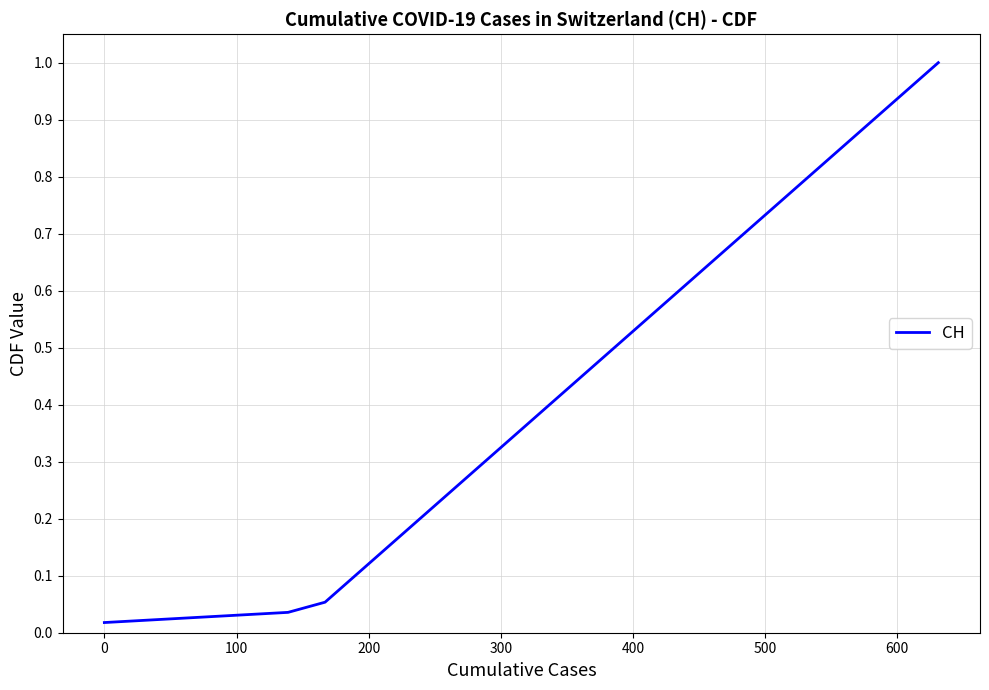

What is the maximum value shown in the chart?

1.0